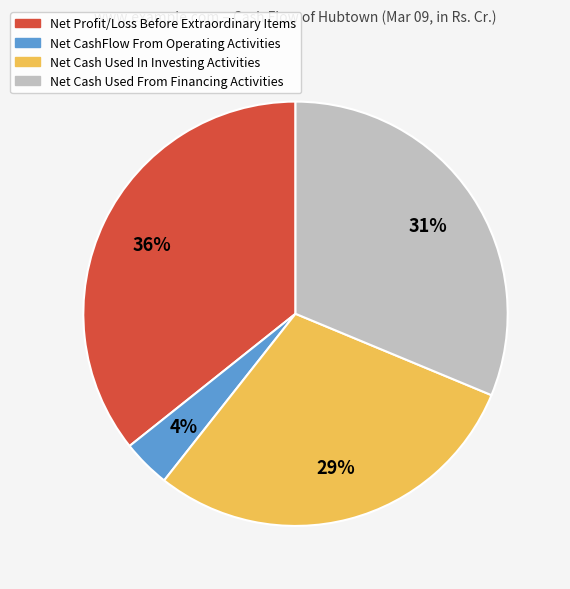

Rank the categories by value from highest to lowest.

Net Profit/Loss Before Extraordinary Items, Net Cash Used From Financing Activities, Net Cash Used In Investing Activities, Net CashFlow From Operating Activities